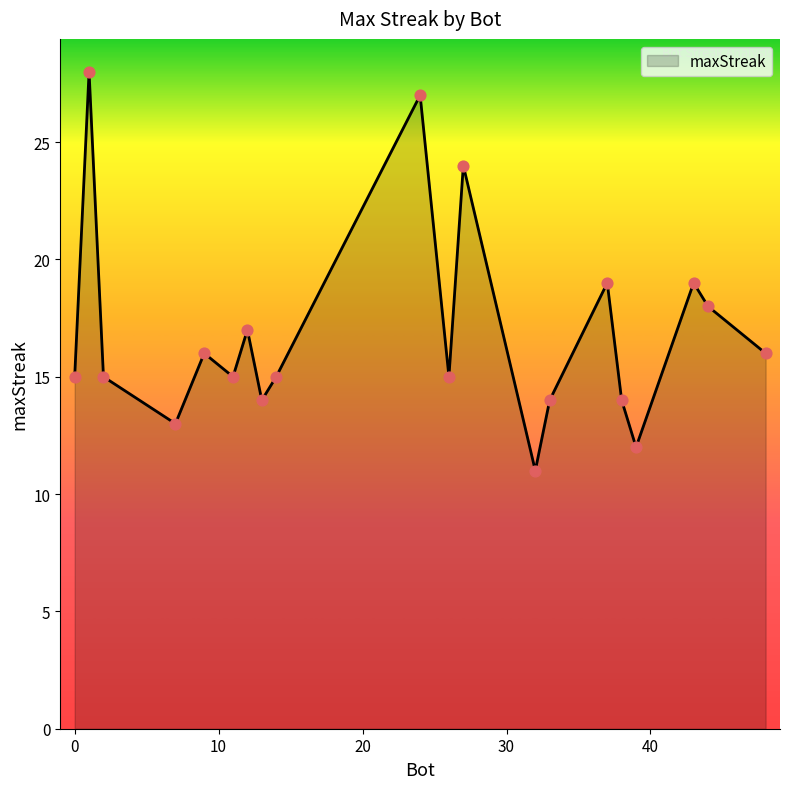

What is the greatest value displayed?

28